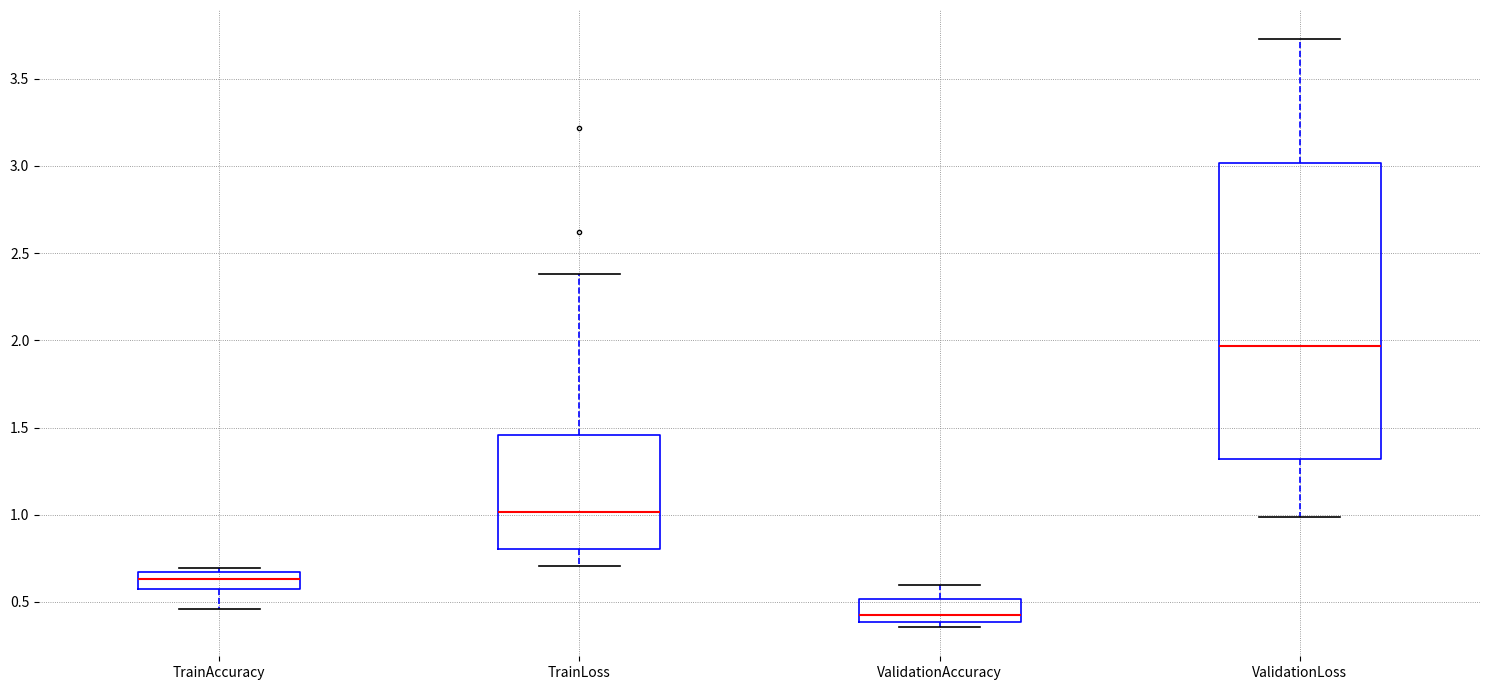

Reading left to right, transcribe this box plot: for each box, give where its median line is, the range the box spans, and where its two whiskers end, as read against the y-axis. The values are not printed on the chart, so give them approximately, as read against the axis.

TrainAccuracy: median 0.65 (inside the box), box 0.60 to 0.65, whiskers 0.45 to 0.70
TrainLoss: median 1.00, box 0.80 to 1.45, whiskers 0.70 to 2.40
ValidationAccuracy: median 0.40 (just above the box's lower edge), box 0.40 to 0.50, whiskers 0.35 to 0.60
ValidationLoss: median 1.95, box 1.30 to 3.00, whiskers 1.00 to 3.75